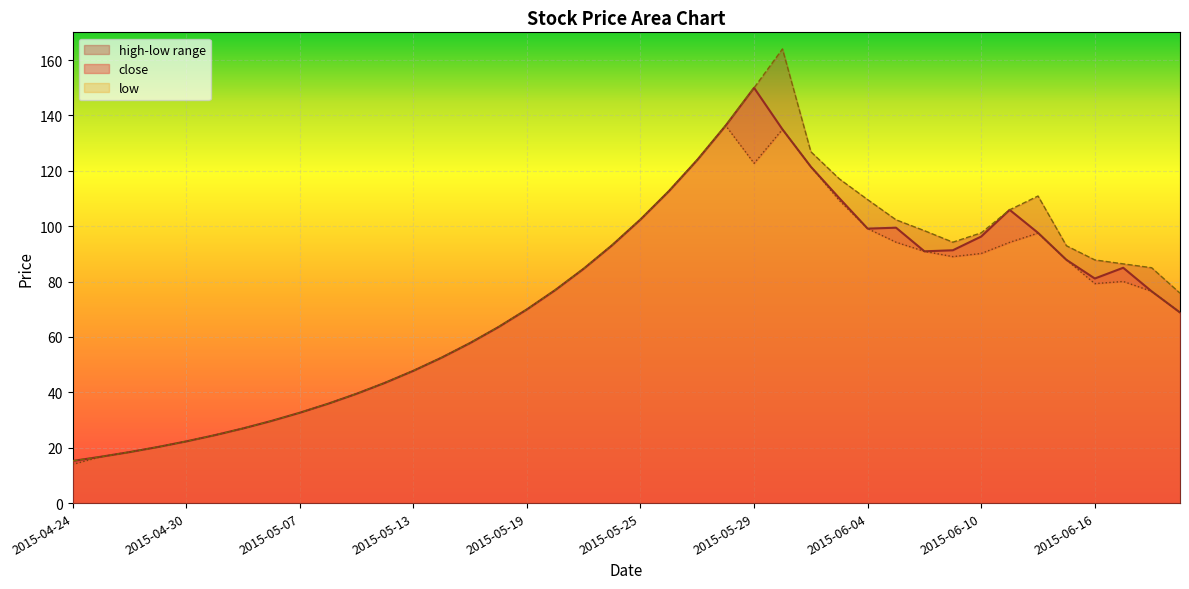

Reading left to right, extract all data points from this chart.

close: 2015-04-24=15.2	2015-04-27=16.7	2015-04-28=18.4	2015-04-29=20.2	2015-04-30=22.3	2015-05-04=24.5	2015-05-05=27.0	2015-05-06=29.7	2015-05-07=32.6	2015-05-08=35.9	2015-05-11=39.5	2015-05-12=43.4	2015-05-13=47.8	2015-05-14=52.5	2015-05-15=57.8	2015-05-18=63.6	2015-05-19=70.0	2015-05-20=77.0	2015-05-21=84.7	2015-05-22=93.1	2015-05-25=102.4	2015-05-26=112.7	2015-05-27=123.9	2015-05-28=136.3	2015-05-29=150.0	2015-06-01=135.0	2015-06-02=121.5	2015-06-03=110.1	2015-06-04=99.1	2015-06-05=99.5	2015-06-08=90.9	2015-06-09=91.3	2015-06-10=96.3	2015-06-11=105.9	2015-06-12=97.6	2015-06-15=87.8	2015-06-16=81.1	2015-06-17=85.0	2015-06-18=76.5	2015-06-19=68.8
high: 2015-04-24=15.2	2015-04-27=16.7	2015-04-28=18.4	2015-04-29=20.2	2015-04-30=22.3	2015-05-04=24.5	2015-05-05=27.0	2015-05-06=29.7	2015-05-07=32.6	2015-05-08=35.9	2015-05-11=39.5	2015-05-12=43.4	2015-05-13=47.8	2015-05-14=52.5	2015-05-15=57.8	2015-05-18=63.6	2015-05-19=70.0	2015-05-20=77.0	2015-05-21=84.7	2015-05-22=93.1	2015-05-25=102.4	2015-05-26=112.7	2015-05-27=123.9	2015-05-28=136.3	2015-05-29=150.0	2015-06-01=164.0	2015-06-02=126.9	2015-06-03=117.1	2015-06-04=109.6	2015-06-05=102.3	2015-06-08=98.4	2015-06-09=94.2	2015-06-10=97.6	2015-06-11=105.9	2015-06-12=110.9	2015-06-15=92.9	2015-06-16=87.8	2015-06-17=86.4	2015-06-18=85.0	2015-06-19=75.8
low: 2015-04-24=13.9	2015-04-27=16.7	2015-04-28=18.4	2015-04-29=20.2	2015-04-30=22.3	2015-05-04=24.5	2015-05-05=27.0	2015-05-06=29.7	2015-05-07=32.6	2015-05-08=35.9	2015-05-11=39.5	2015-05-12=43.4	2015-05-13=47.8	2015-05-14=52.5	2015-05-15=57.8	2015-05-18=63.6	2015-05-19=70.0	2015-05-20=77.0	2015-05-21=84.7	2015-05-22=93.1	2015-05-25=102.4	2015-05-26=112.7	2015-05-27=123.9	2015-05-28=136.3	2015-05-29=122.7	2015-06-01=135.0	2015-06-02=121.5	2015-06-03=109.3	2015-06-04=99.1	2015-06-05=94.2	2015-06-08=90.9	2015-06-09=89.0	2015-06-10=90.1	2015-06-11=94.2	2015-06-12=97.5	2015-06-15=87.8	2015-06-16=79.2	2015-06-17=80.0	2015-06-18=76.5	2015-06-19=68.8